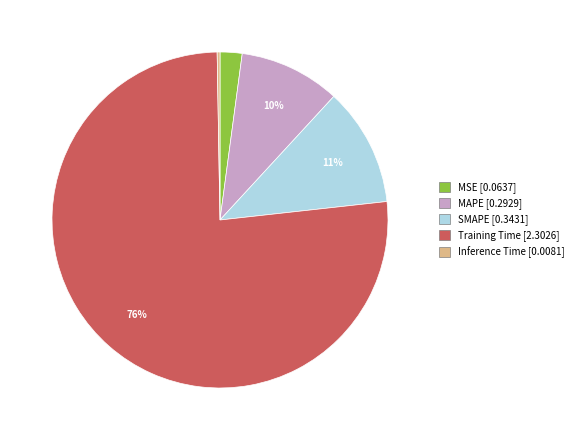

To the nearest percent, what is the average slice percentage?

20%